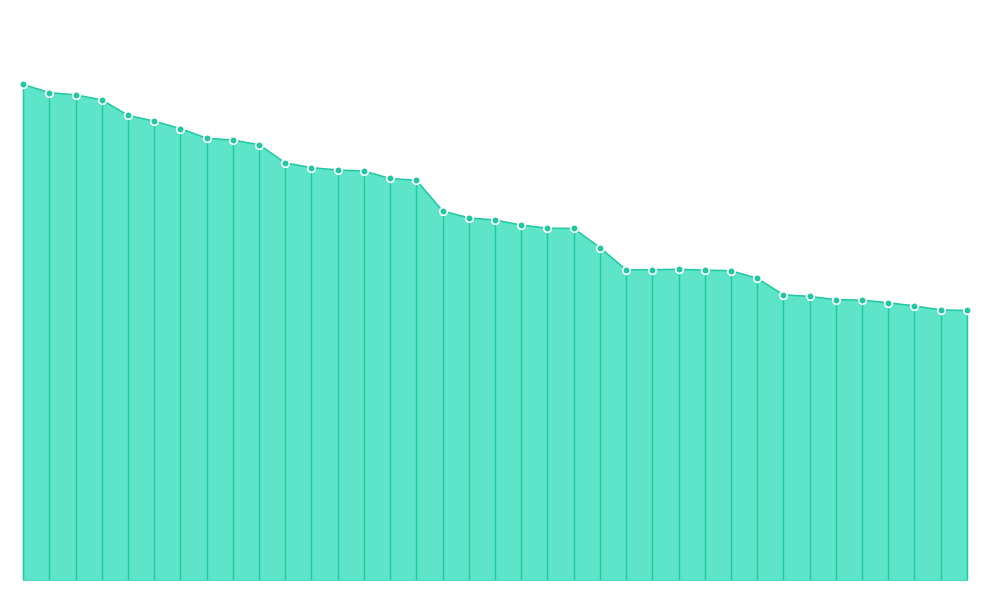

Between Anonymous 10 and Anonymous 4, which is larger?

Anonymous 4